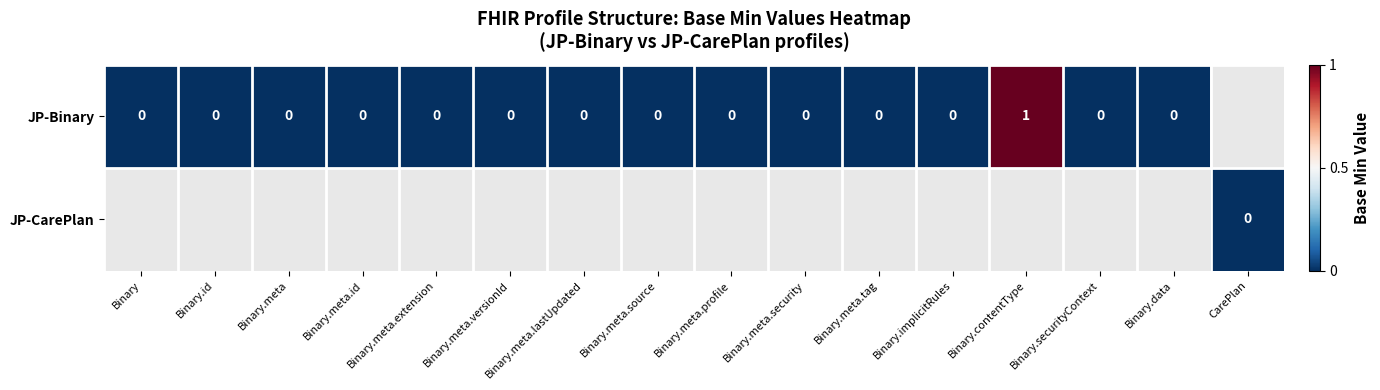

Is the value of JP-CarePlan at Binary.data greater than the value of JP-Binary at Binary.contentType?

No